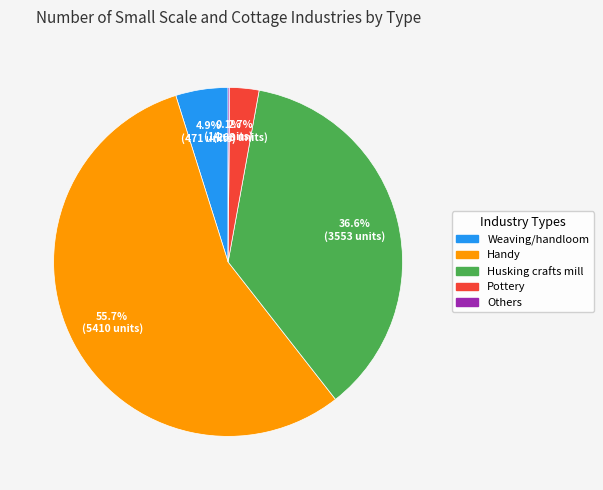

What is the largest slice in the pie chart?

Handy